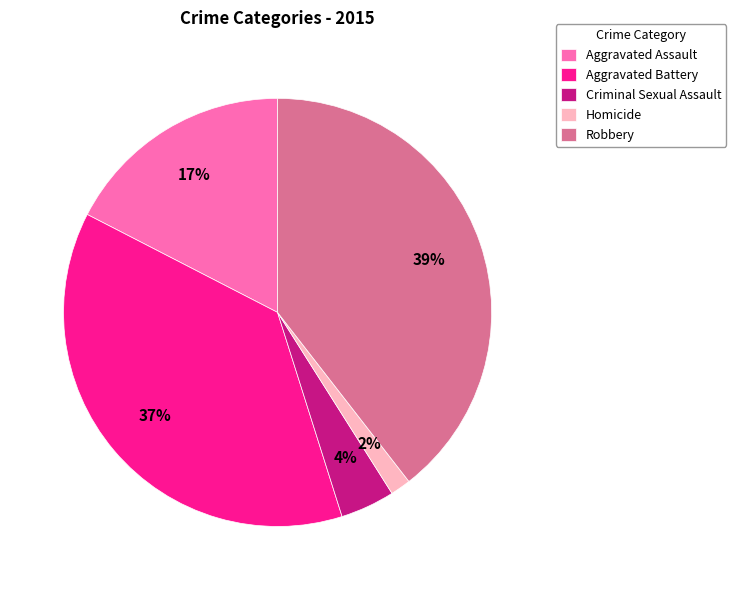

Which has a higher value, Homicide or Aggravated Battery?

Aggravated Battery